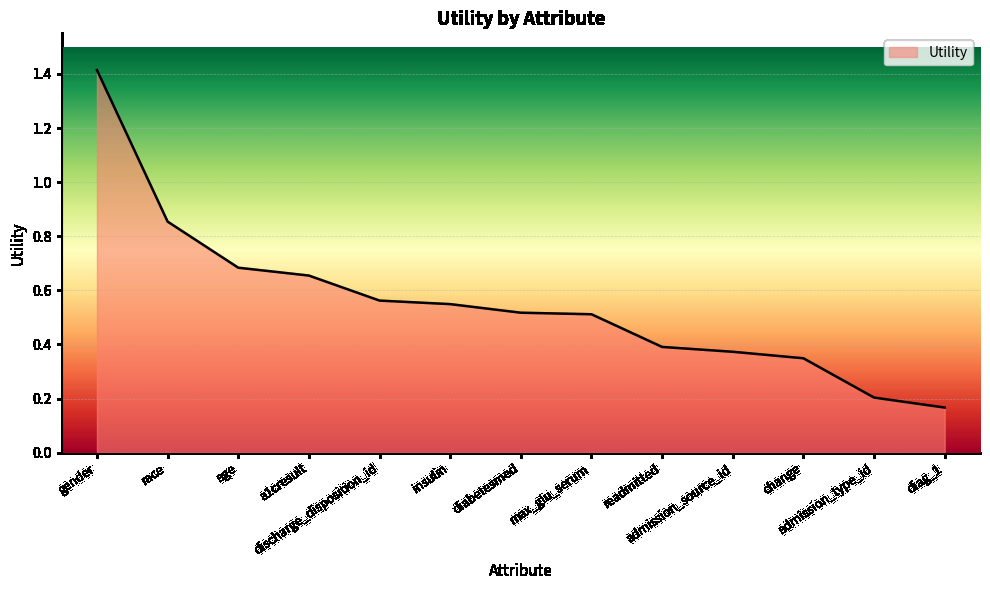

The chart shows a value of 0.6 at discharge_disposition_id. True or false?

True